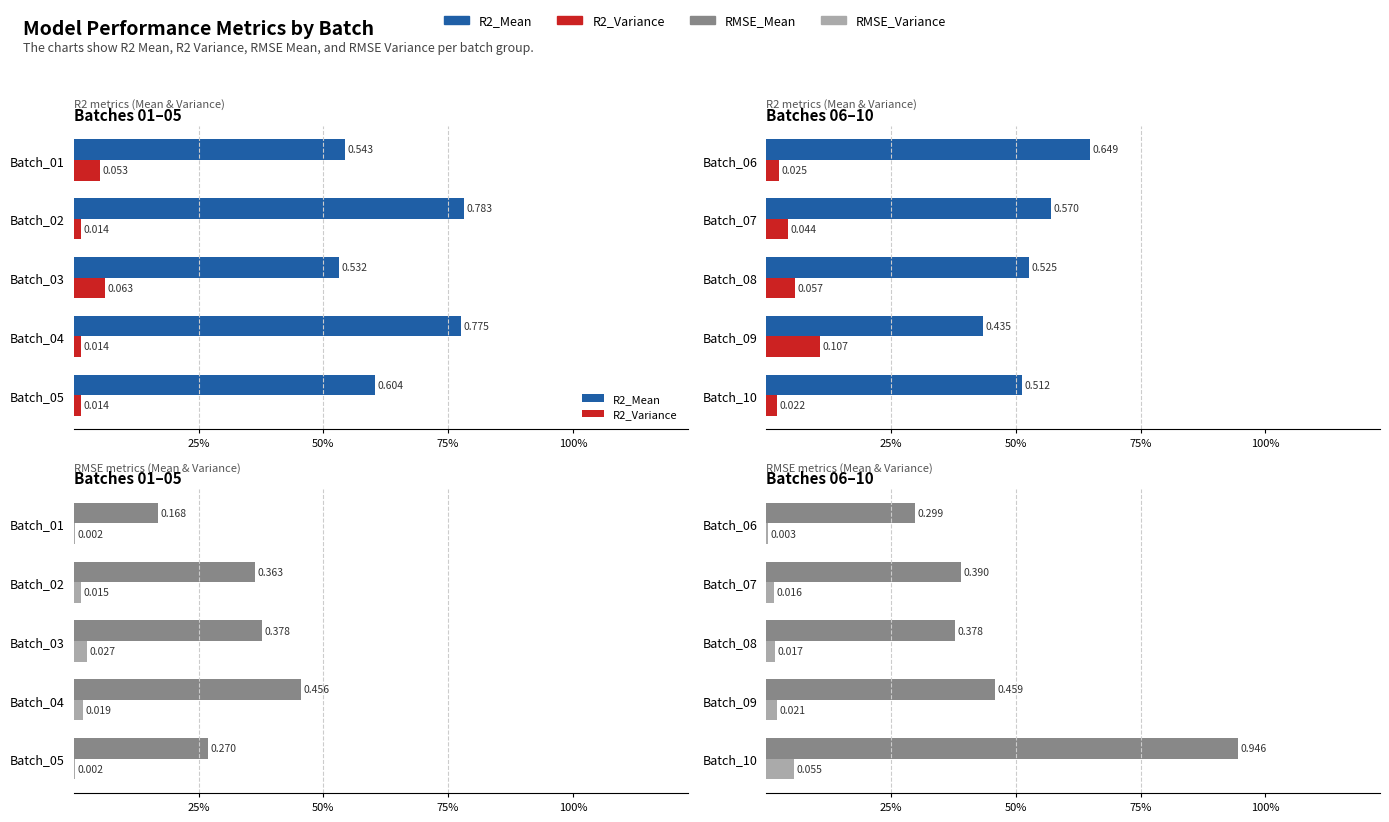

At how many categories does at least one series exceed 0?

5